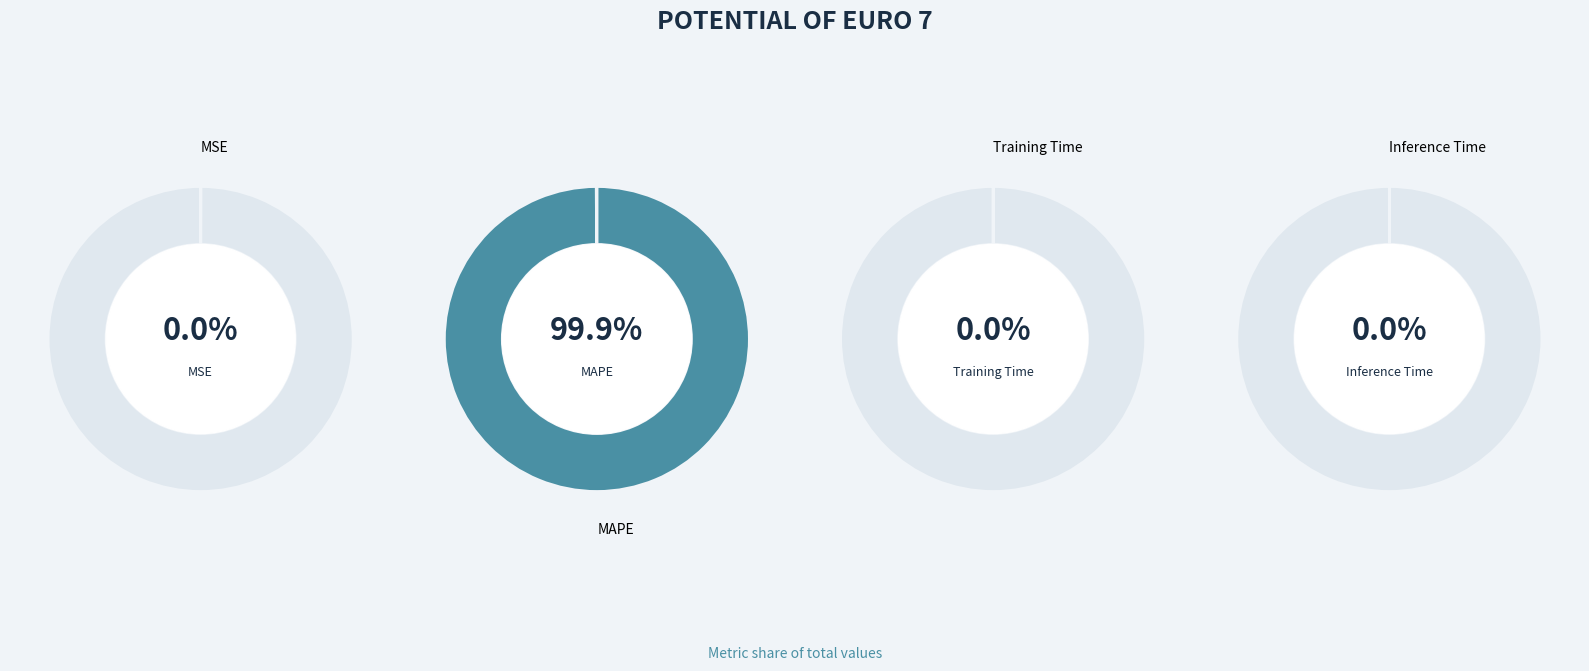

What percentage do Training Time and MAPE together represent?

100.0%